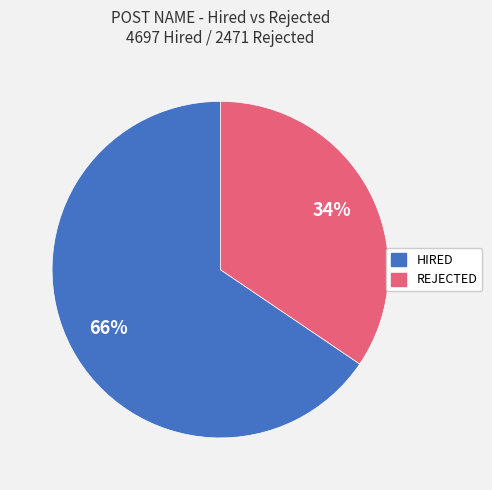

Is there any slice that represents more than half of the pie?

Yes